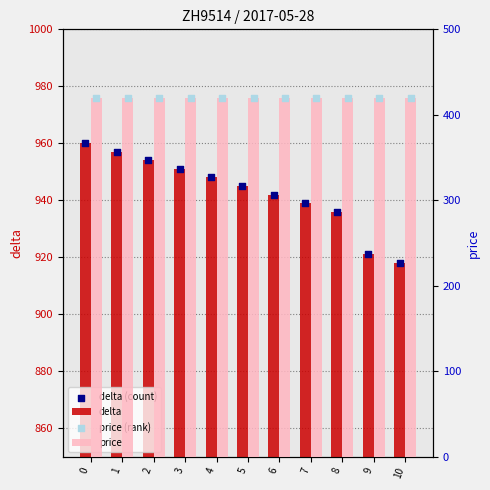

Which series contains the lowest Y value?

price